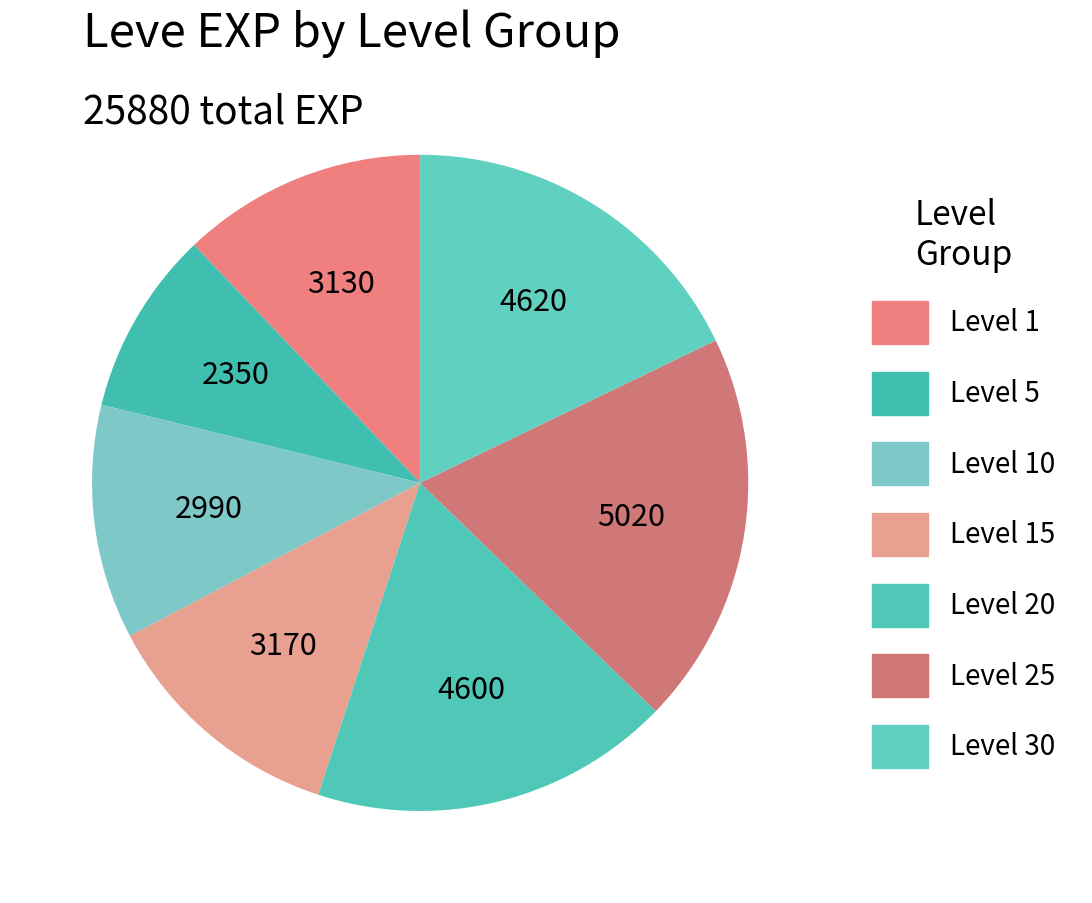

How many segments does this pie chart have?

7